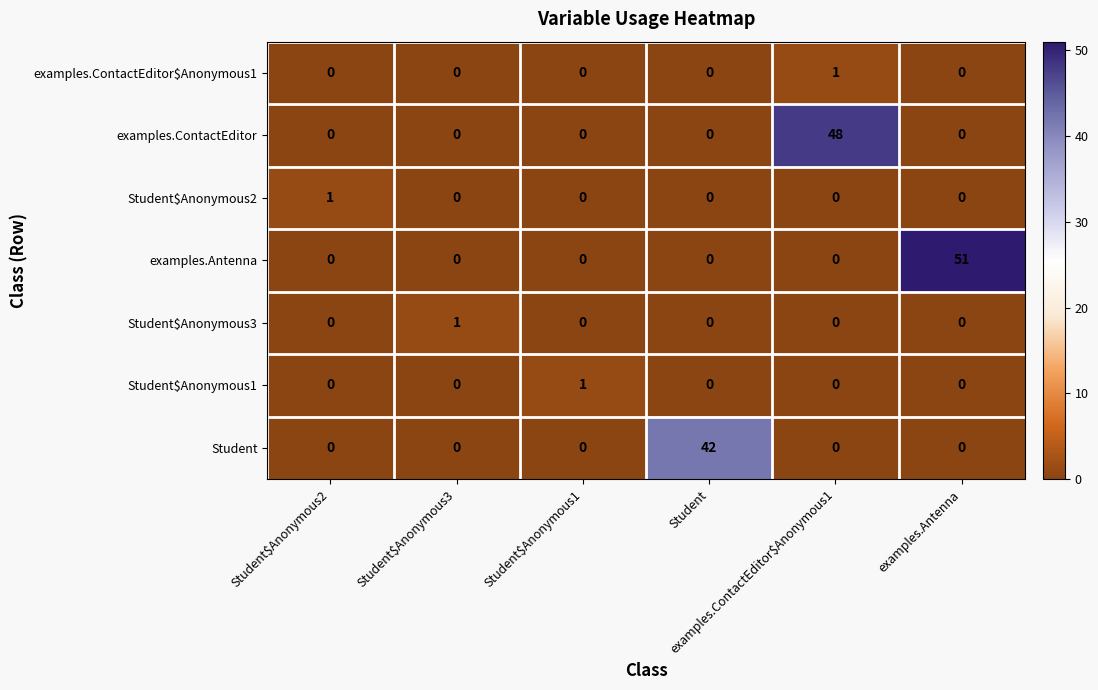

At how many categories does at least one series exceed 40?

3